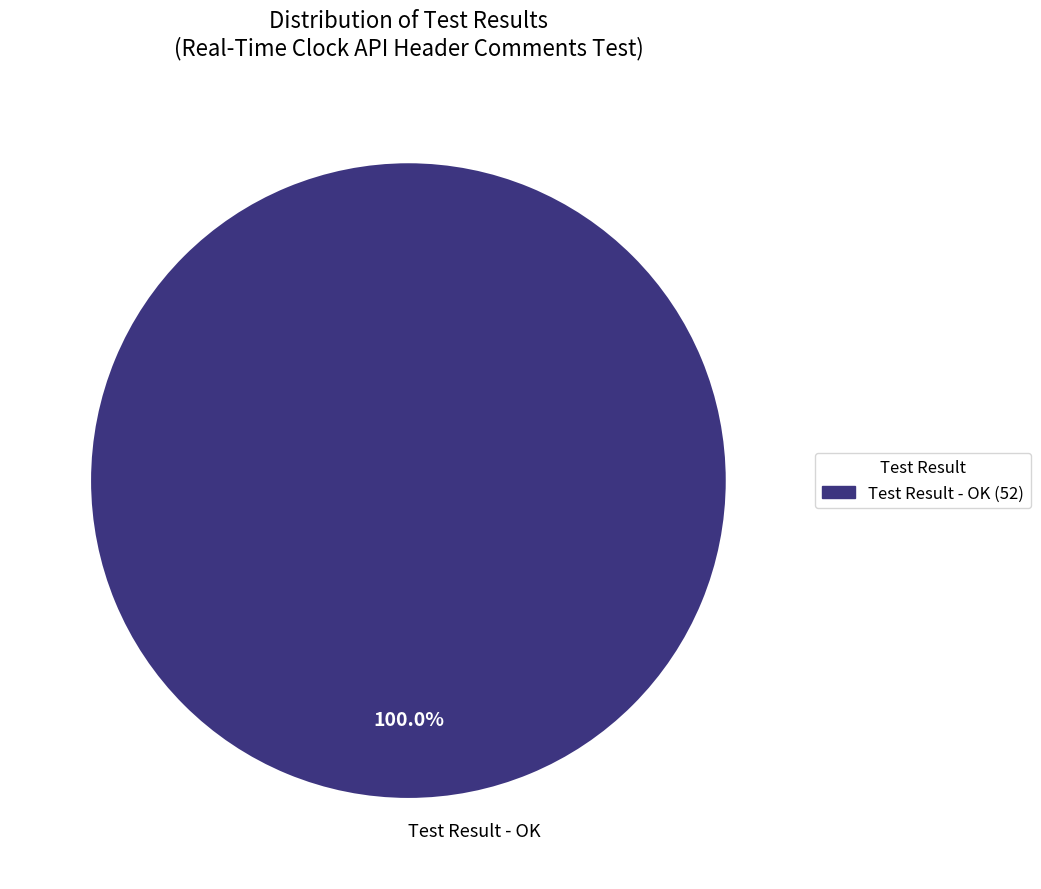

To the nearest percent, what portion does Test Result - OK represent?

100%